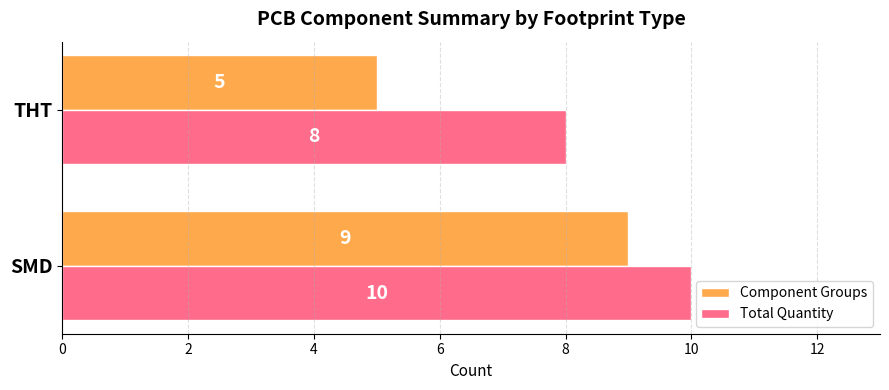

What is the lowest value of the Total Quantity series?

8